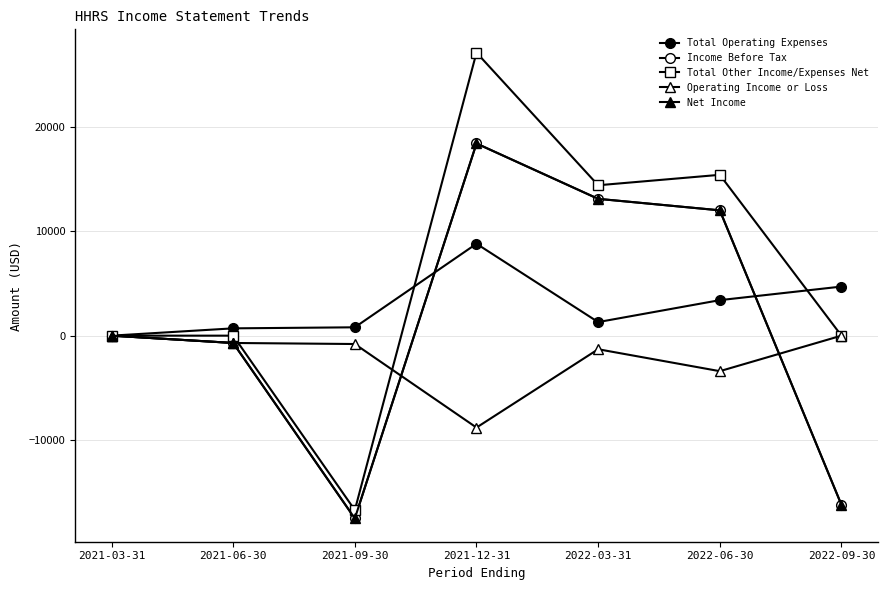

At 2021-03-31, list the series in order from largest to smallest.

Total Operating Expenses, Income Before Tax, Total Other Income/Expenses Net, Operating Income or Loss, Net Income